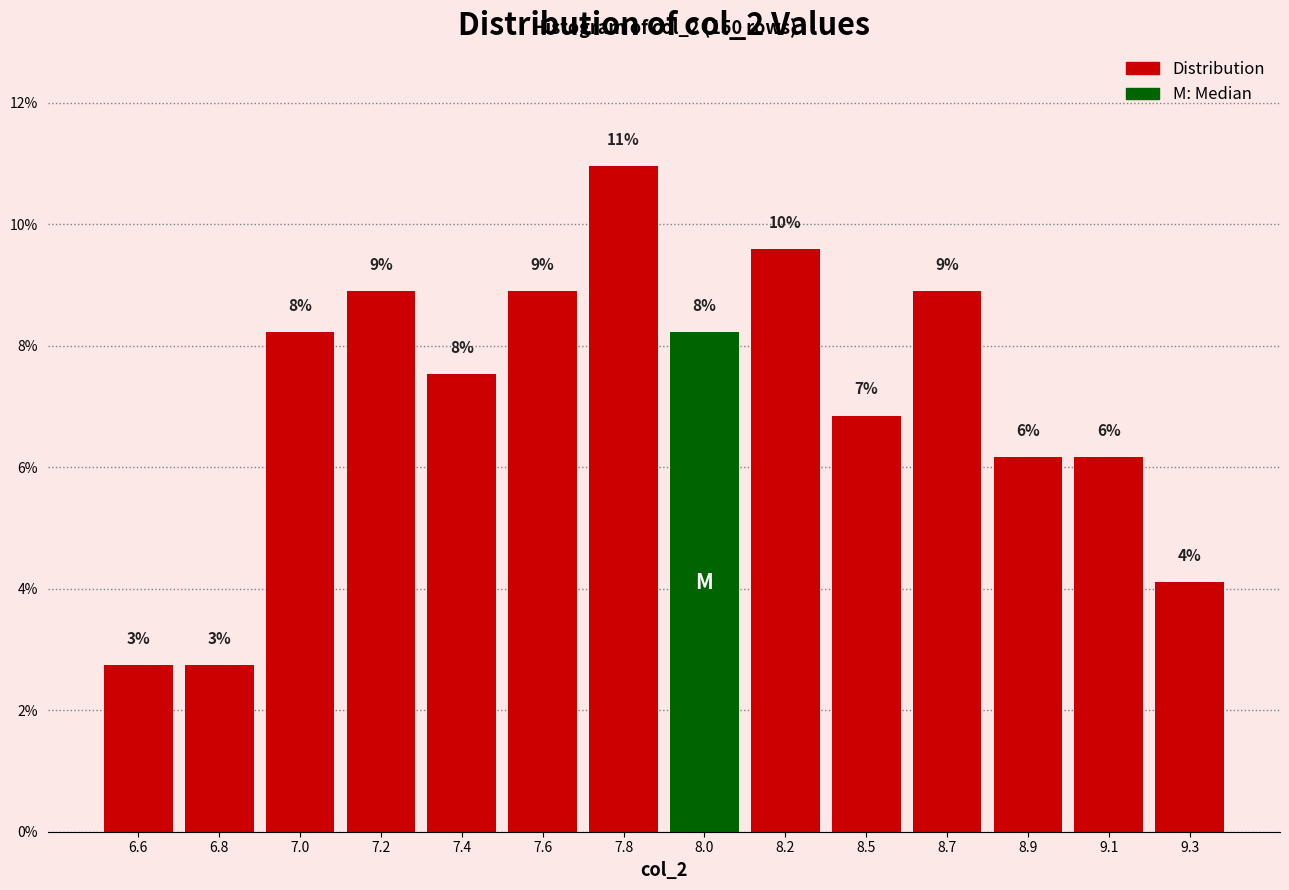

How many bars are there in total?

14